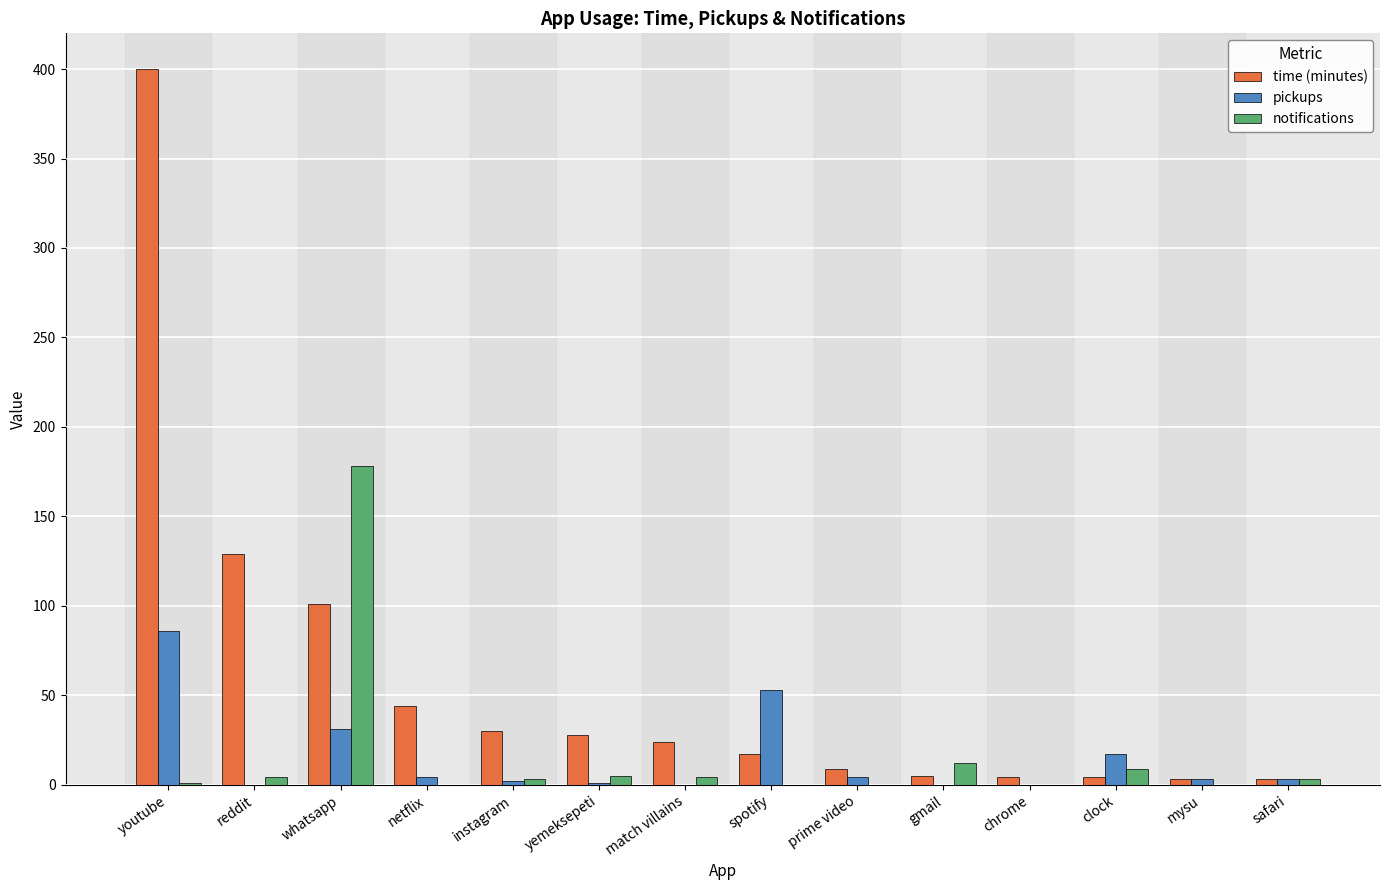

How many groups of bars are there?

14